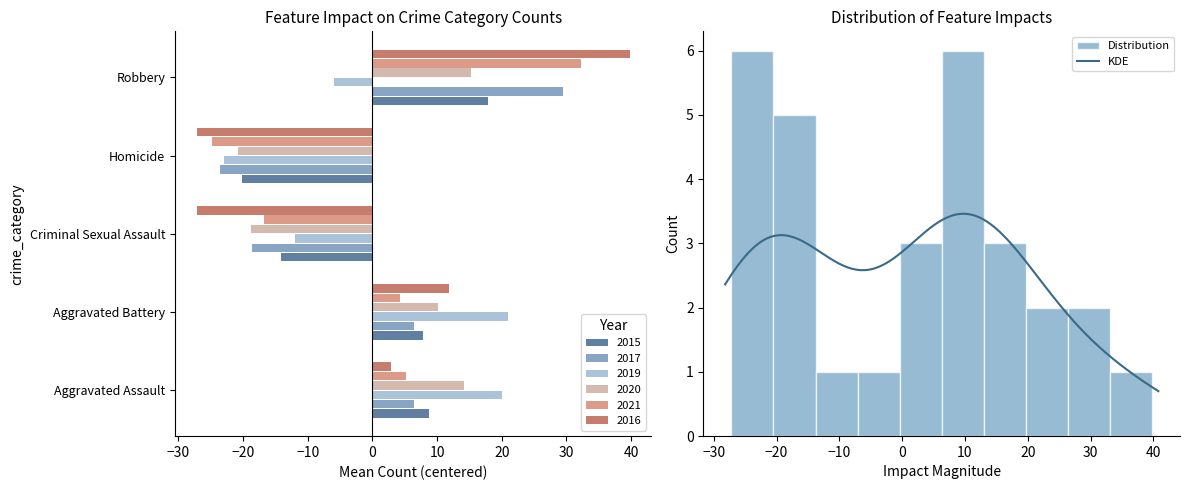

What is the label of the 4th bar from the left?

Homicide